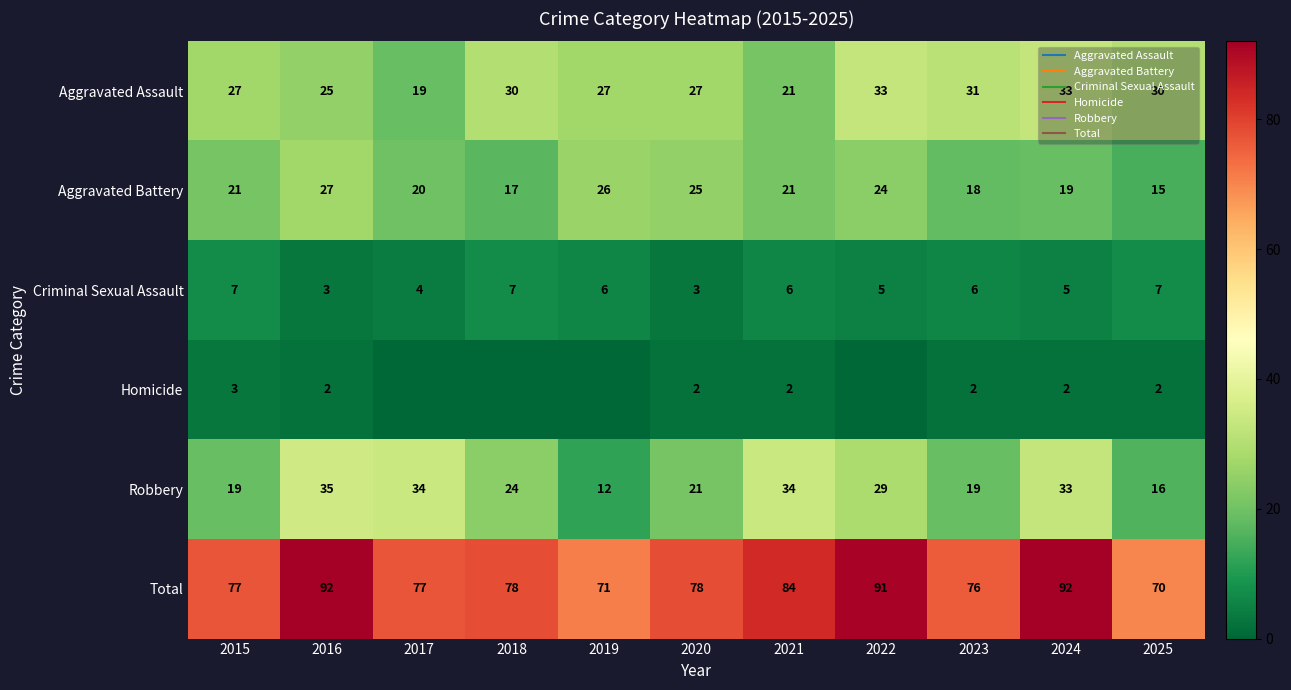

List the labels in order of Aggravated Battery value, largest first.

2016, 2019, 2020, 2022, 2015, 2021, 2017, 2024, 2023, 2018, 2025